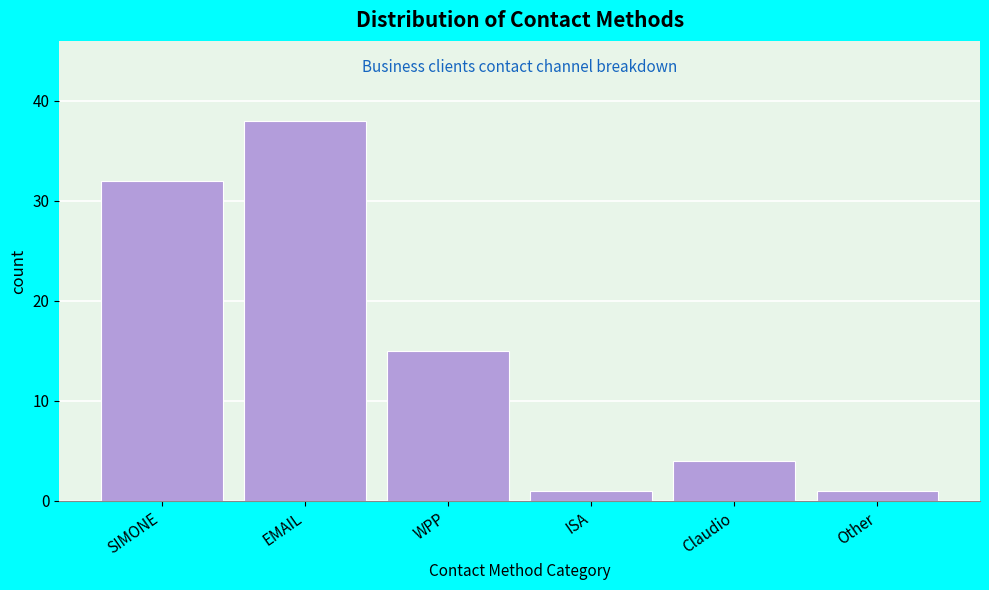

Reading left to right, what are all the values shown in this chart?

SIMONE=32	EMAIL=38	WPP=15	ISA=1	Claudio=4	Other=1